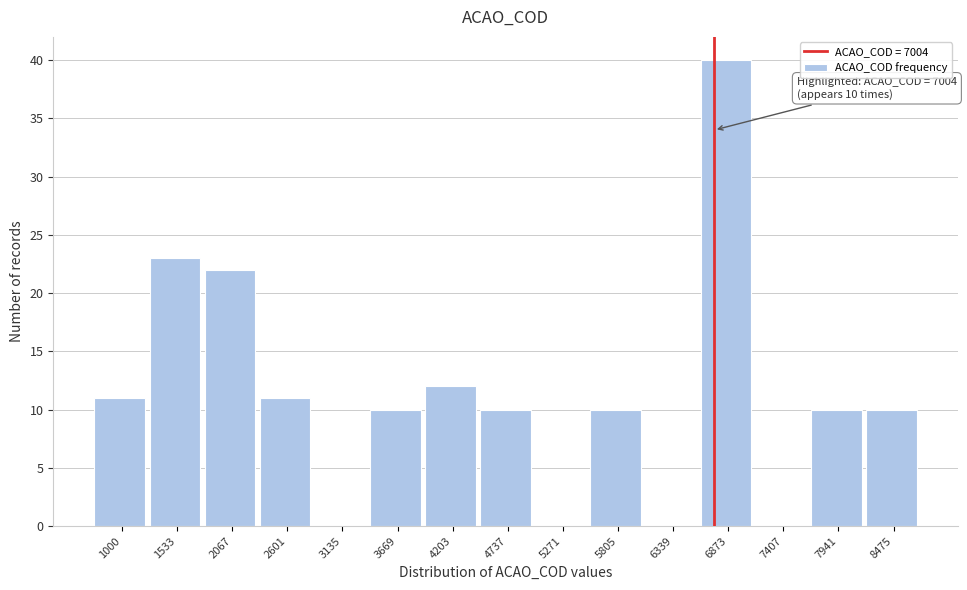

Reading left to right, transcribe all the data shown in this chart.

1000=11	1533=23	2067=22	2601=11	3135=0	3669=10	4203=12	4737=10	5271=0	5805=10	6339=0	6873=40	7407=0	7941=10	8475=10